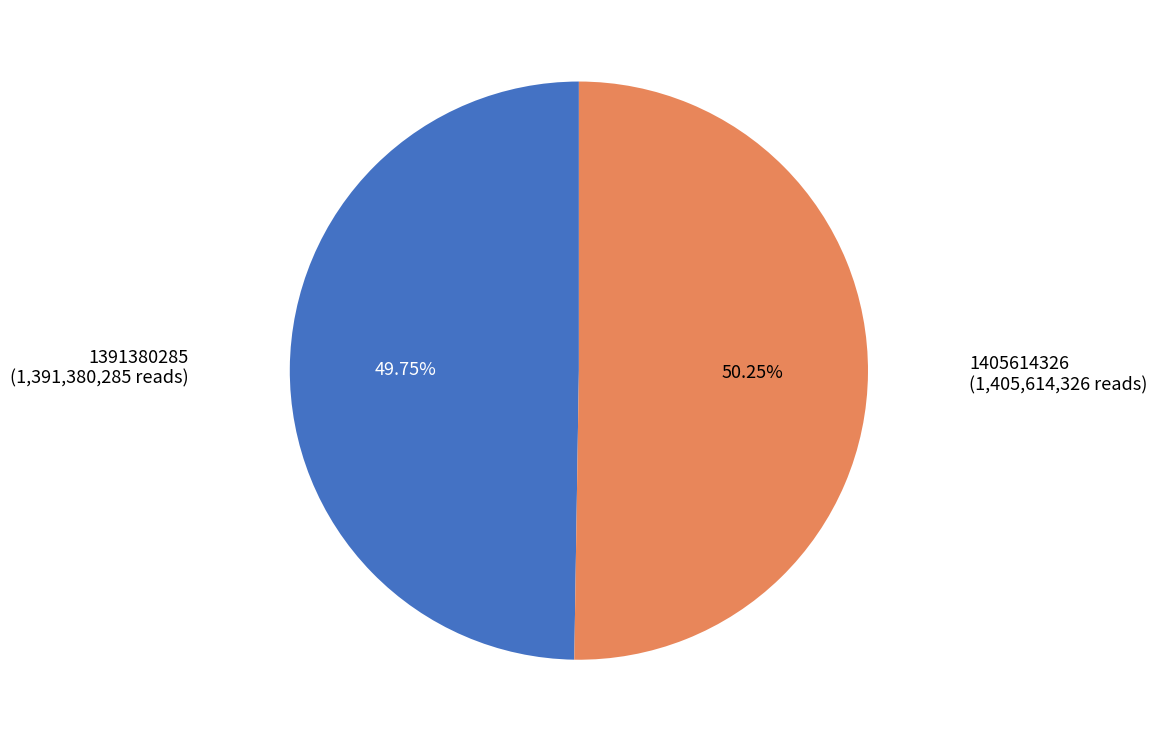

What is the ratio of the value at 1391380285 to the value at 1405614326?

1.0